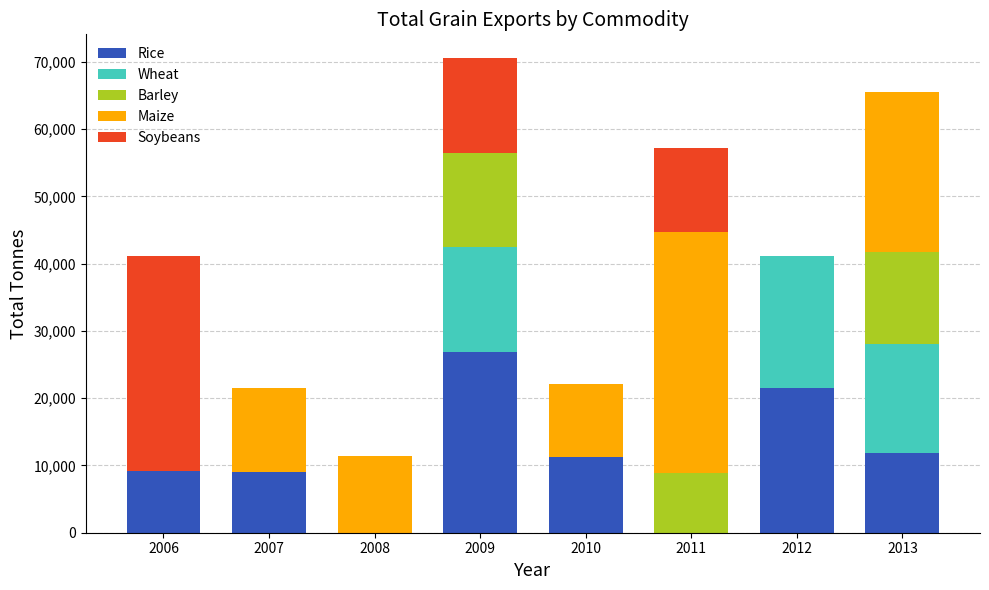

Are the bars horizontal?

No